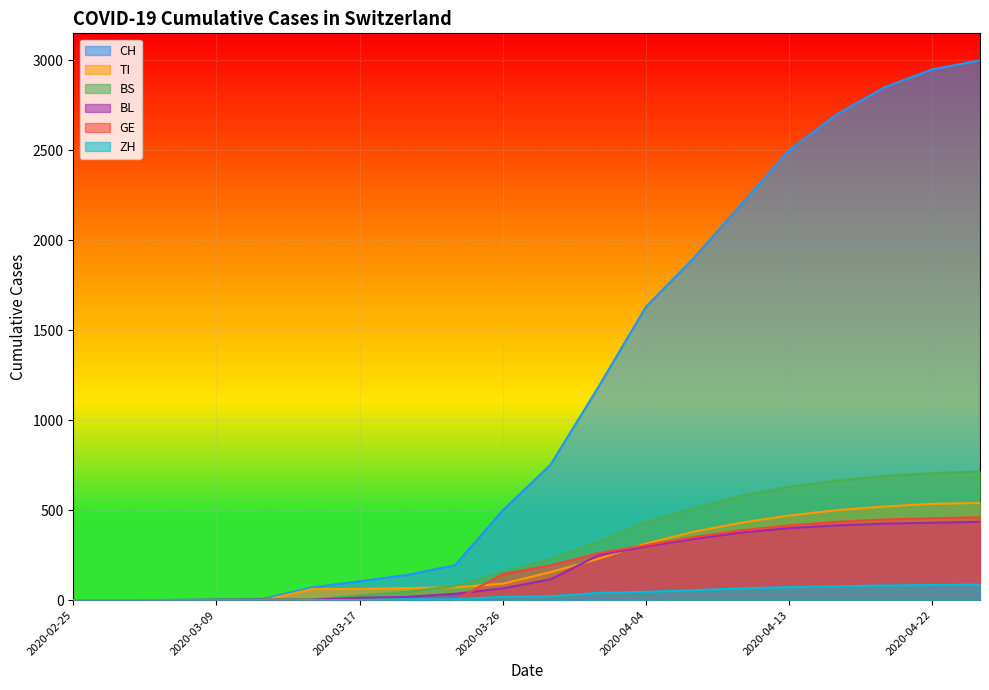

What is the label of the 17th point from the right?

2020-03-09